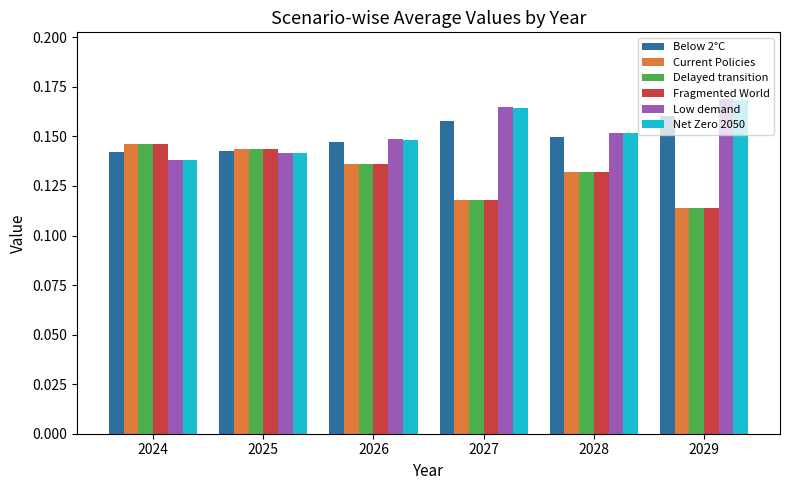

What is the total value across all series at 2028?

0.8